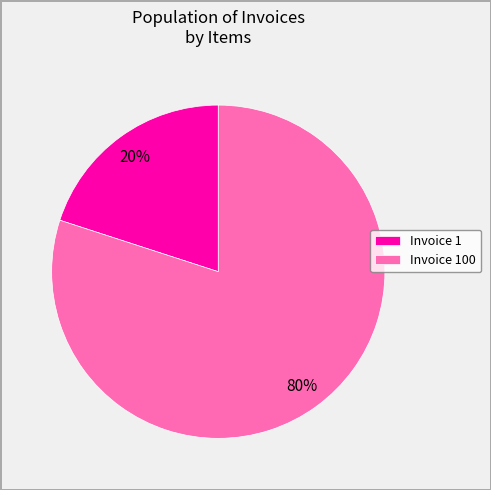

Is it true that Invoice 1 is 6% of the pie?

False